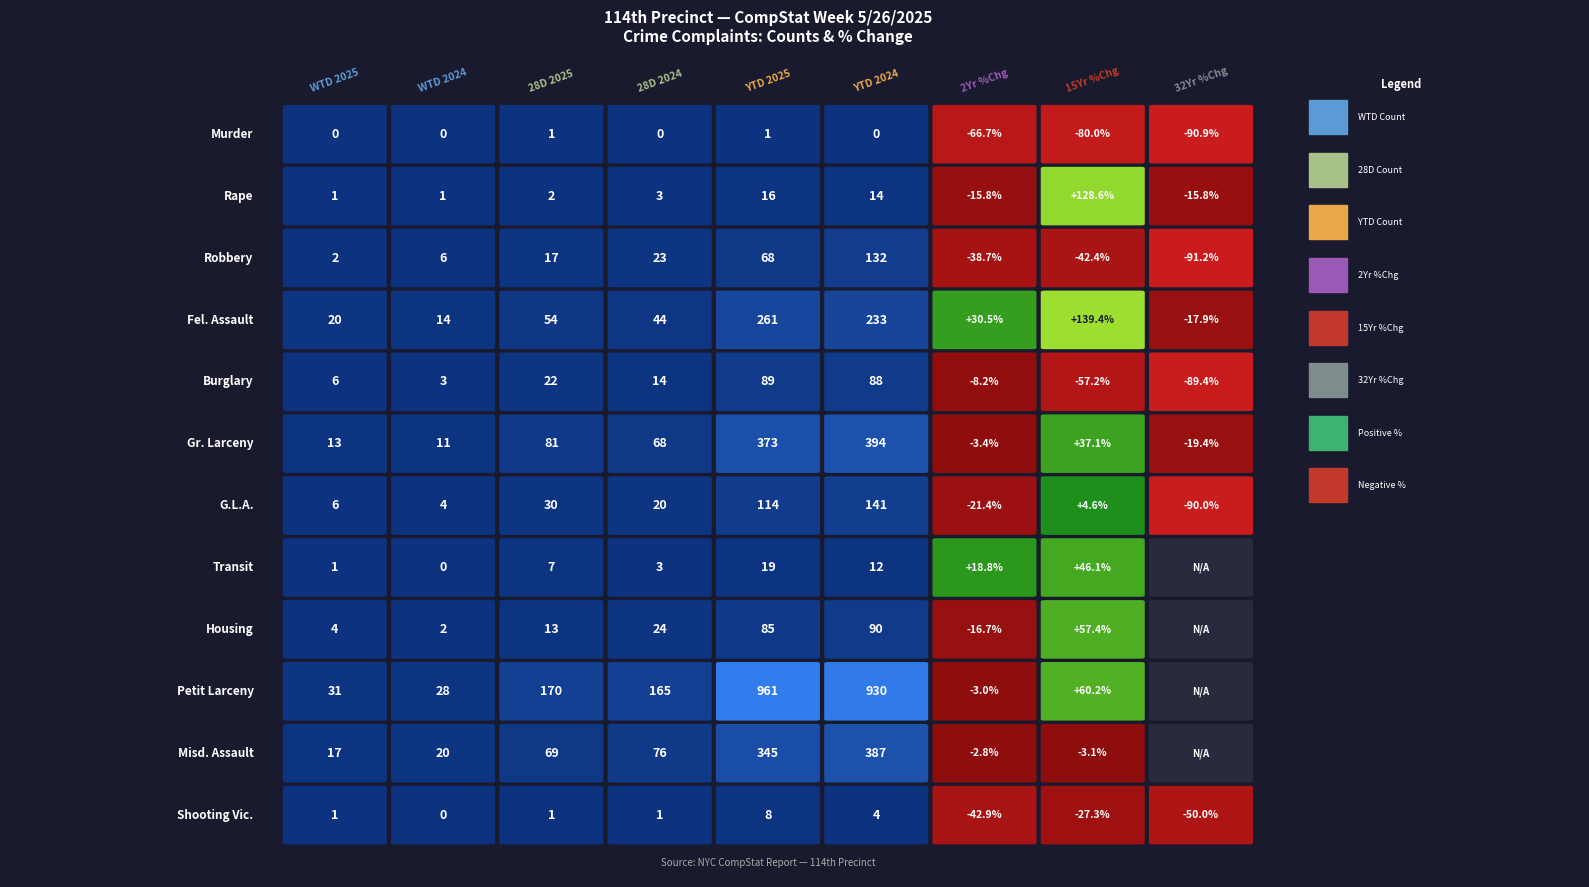

True or false: G.L.A. has a value of -21.4 at 6.

True